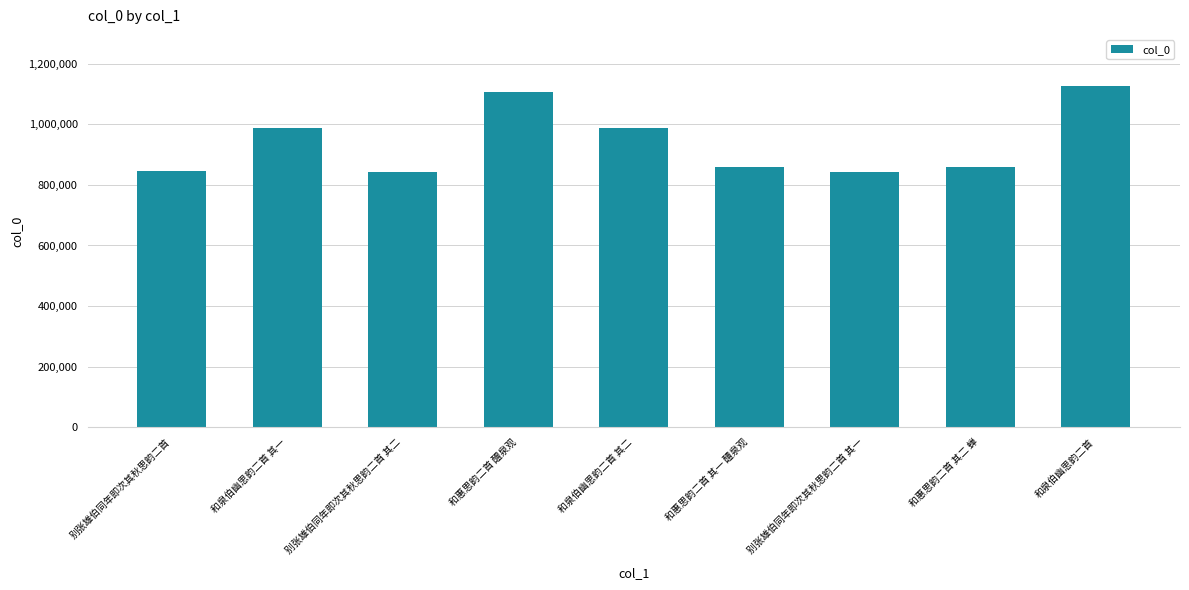

What is the ratio of the value at 和泉伯幽思韵二首 其二 to the value at 和惠思韵二首 其一 醴泉观?

1.2